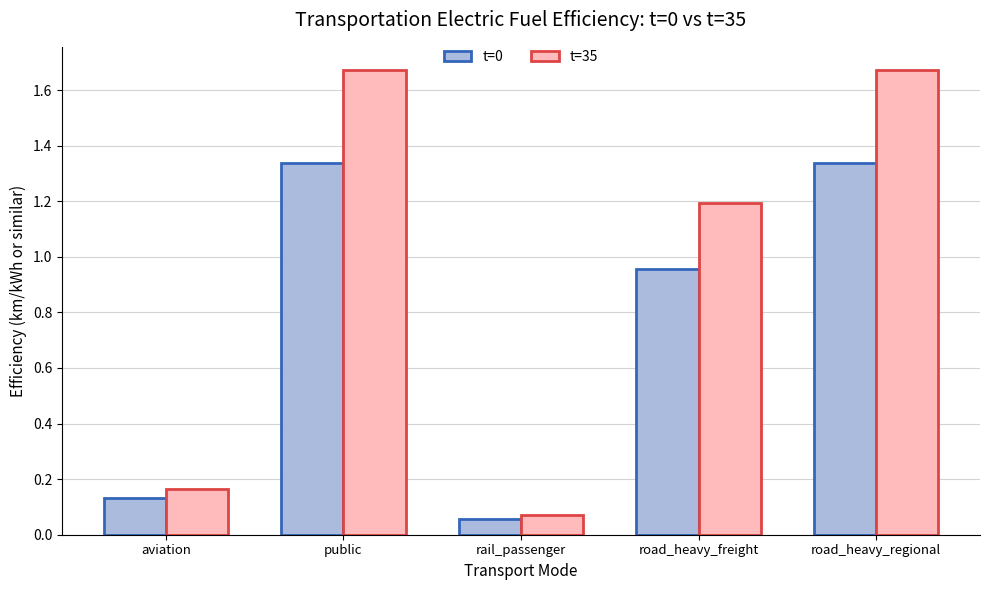

Which series changed the most between public and road_heavy_freight?

t=35